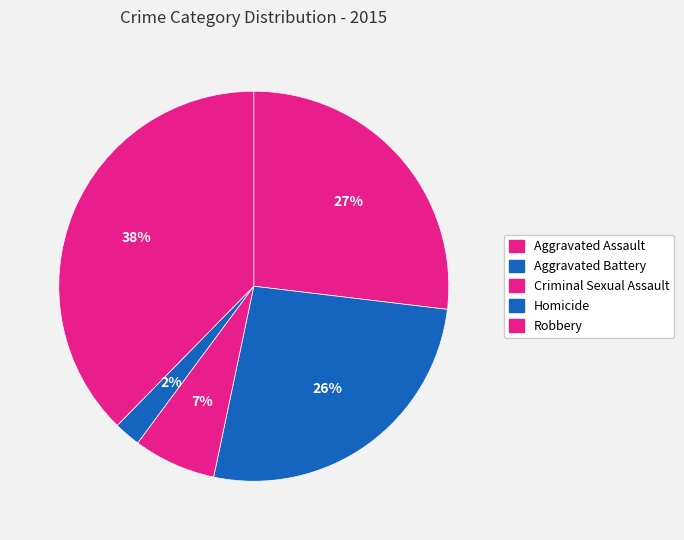

Count the number of slices in the pie.

5